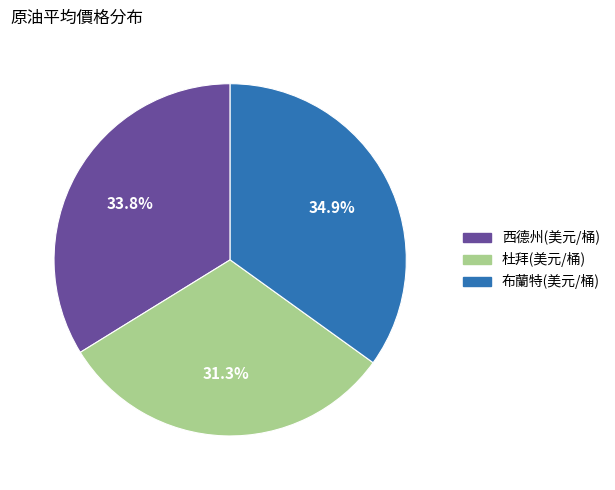

What is the ratio of the value at 杜拜(美元/桶) to the value at 布蘭特(美元/桶)?

0.9